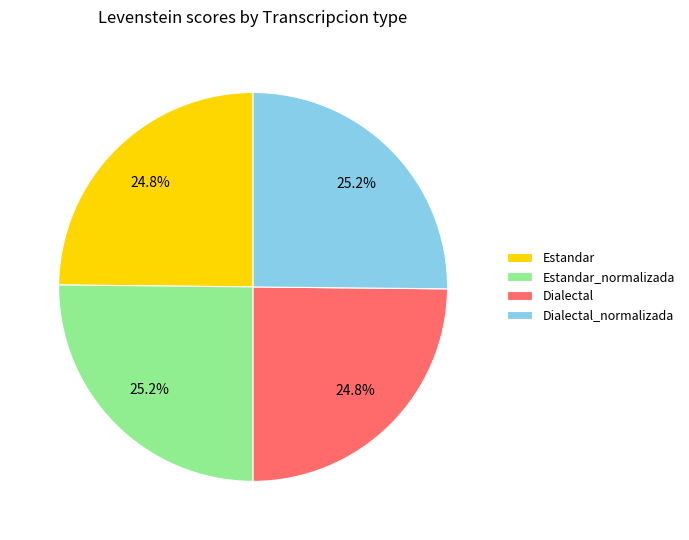

The Estandar slice represents 11% of the pie. True or false?

False